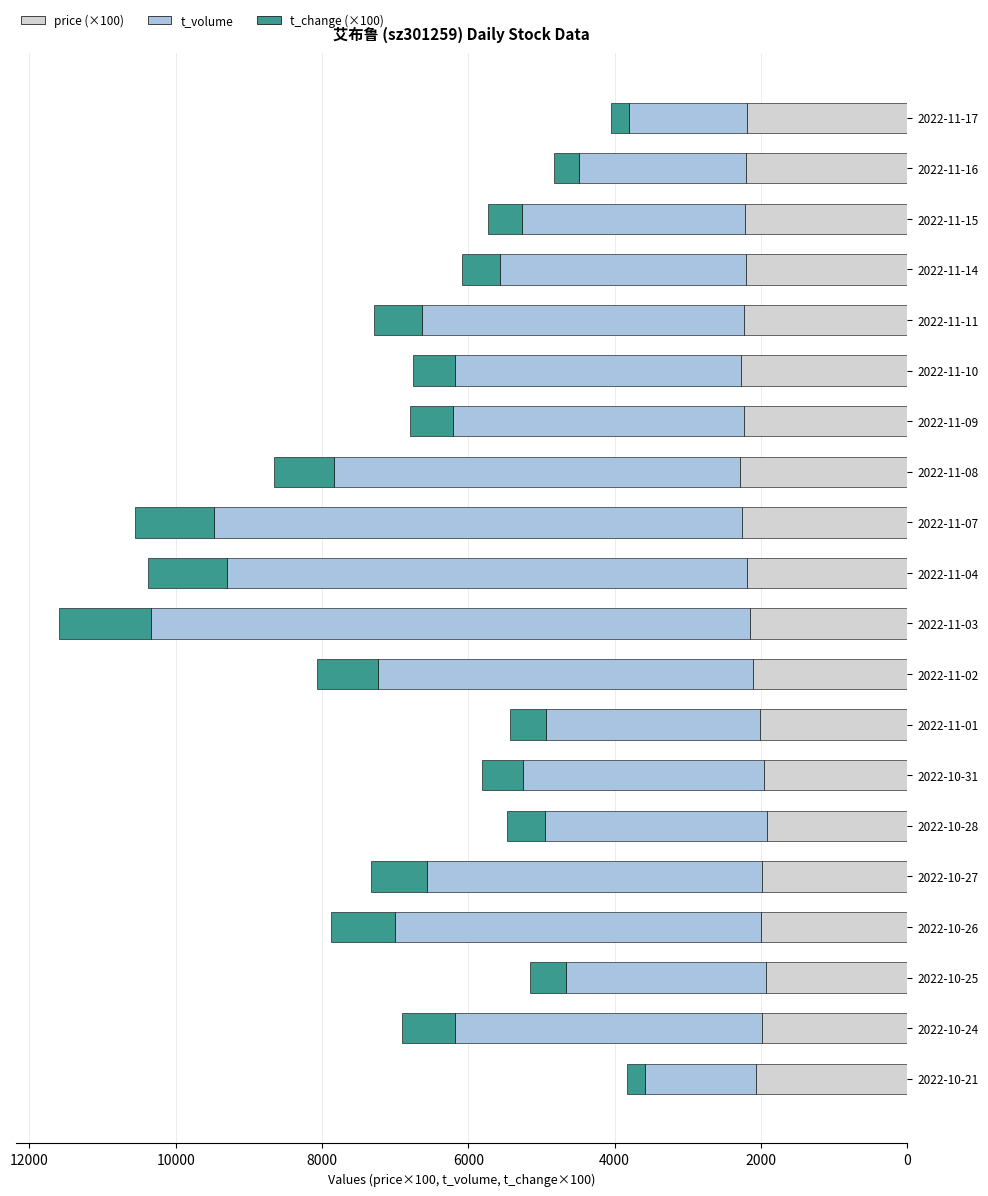

What is the difference between the second highest and second lowest values in the price (×100) series?

350.0